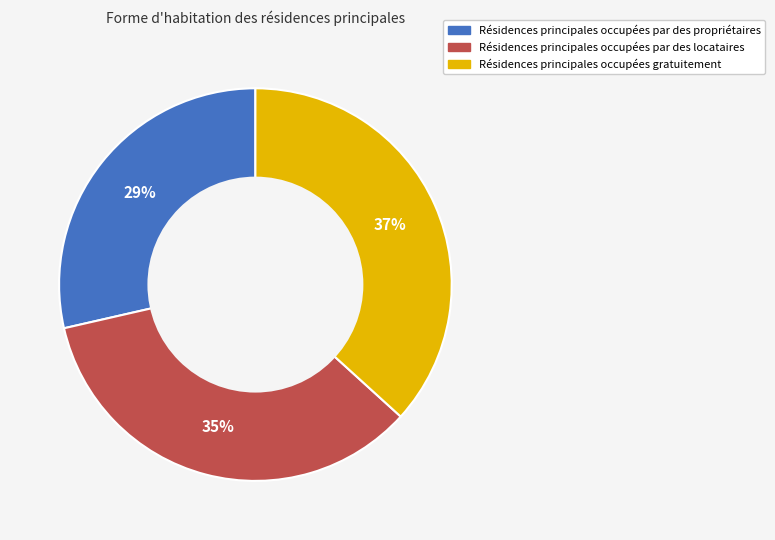

To the nearest percent, what is the average slice percentage?

33%